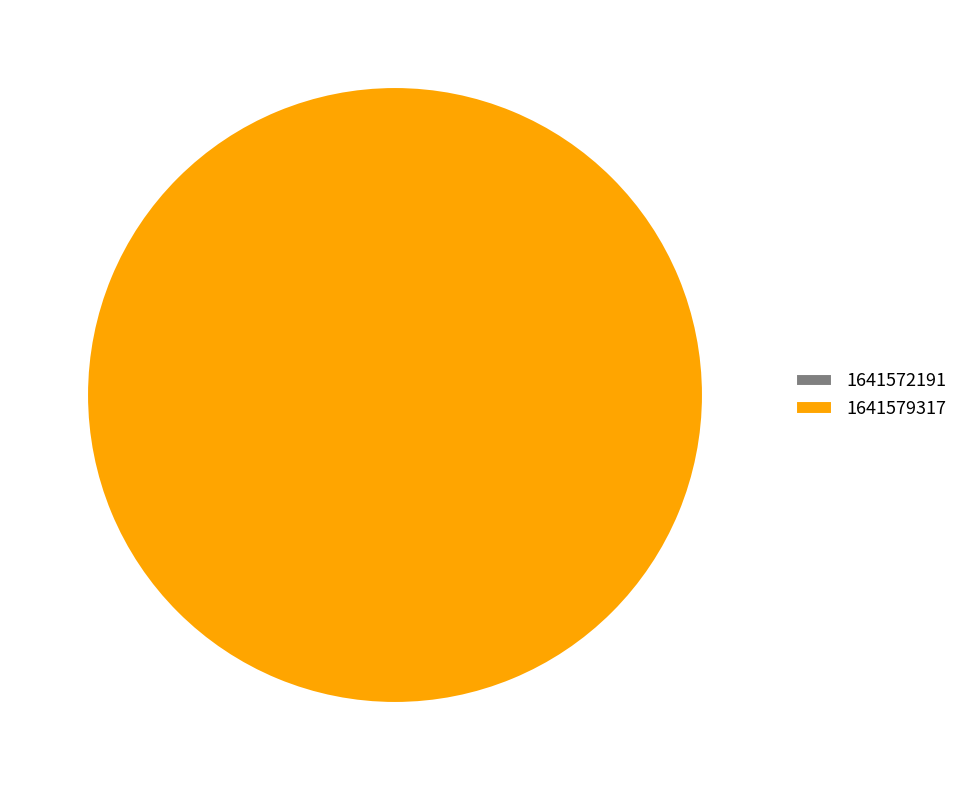

Which category accounts for the majority?

1641579317